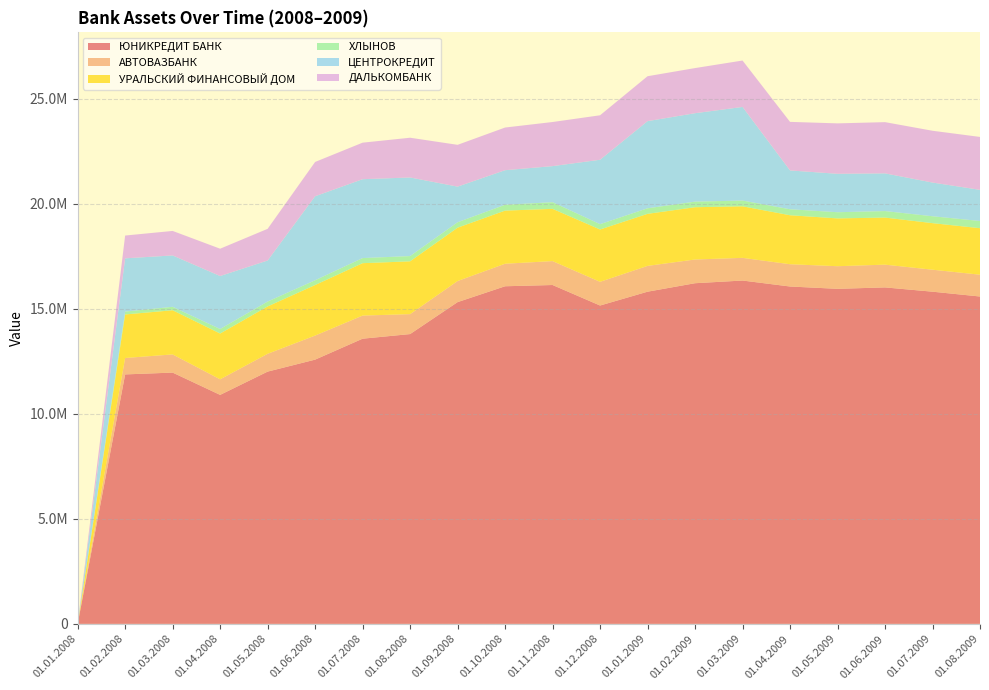

Reading right to left, what are all the values shown in this chart?

ЮНИКРЕДИТ БАНК: 01.08.2009=15587840	01.07.2009=15817311	01.06.2009=16021259	01.05.2009=15953557	01.04.2009=16064155	01.03.2009=16348344	01.02.2009=16220816	01.01.2009=15817161	01.12.2008=15158509	01.11.2008=16135222	01.10.2008=16075754	01.09.2008=15320335	01.08.2008=13799169	01.07.2008=13579439	01.06.2008=12582241	01.05.2008=12011516	01.04.2008=10903611	01.03.2008=11964846	01.02.2008=11878345	01.01.2008=0
АВТОВАЗБАНК: 01.08.2009=1038655	01.07.2009=1046983	01.06.2009=1083529	01.05.2009=1077223	01.04.2009=1060789	01.03.2009=1080223	01.02.2009=1129518	01.01.2009=1228986	01.12.2008=1128501	01.11.2008=1138593	01.10.2008=1072914	01.09.2008=1004773	01.08.2008=949134	01.07.2008=1100632	01.06.2008=1145555	01.05.2008=848334	01.04.2008=741143	01.03.2008=865773	01.02.2008=781769	01.01.2008=0
УРАЛЬСКИЙ ФИНАНСОВЫЙ ДОМ: 01.08.2009=2213264	01.07.2009=2216564	01.06.2009=2241470	01.05.2009=2276518	01.04.2009=2331971	01.03.2009=2454458	01.02.2009=2488942	01.01.2009=2477885	01.12.2008=2491750	01.11.2008=2487895	01.10.2008=2529476	01.09.2008=2540056	01.08.2008=2514407	01.07.2008=2494684	01.06.2008=2407463	01.05.2008=2255122	01.04.2008=2180297	01.03.2008=2102598	01.02.2008=2072386	01.01.2008=0
ХЛЫНОВ: 01.08.2009=343552	01.07.2009=328325	01.06.2009=309449	01.05.2009=293484	01.04.2009=285226	01.03.2009=273362	01.02.2009=265922	01.01.2009=264501	01.12.2008=253261	01.11.2008=316475	01.10.2008=278011	01.09.2008=257951	01.08.2008=250021	01.07.2008=243035	01.06.2008=225882	01.05.2008=231720	01.04.2008=214339	01.03.2008=163900	01.02.2008=137412	01.01.2008=0
ЦЕНТРОКРЕДИТ: 01.08.2009=1483736	01.07.2009=1604765	01.06.2009=1795350	01.05.2009=1829729	01.04.2009=1848920	01.03.2009=4457703	01.02.2009=4210681	01.01.2009=4149865	01.12.2008=3067456	01.11.2008=1717911	01.10.2008=1646337	01.09.2008=1697033	01.08.2008=3743290	01.07.2008=3755635	01.06.2008=4000203	01.05.2008=1955059	01.04.2008=2523945	01.03.2008=2446471	01.02.2008=2535241	01.01.2008=0
ДАЛЬКОМБАНК: 01.08.2009=2518984	01.07.2009=2466158	01.06.2009=2439404	01.05.2009=2401351	01.04.2009=2312002	01.03.2009=2209909	01.02.2009=2148868	01.01.2009=2138377	01.12.2008=2117407	01.11.2008=2100392	01.10.2008=2031101	01.09.2008=1989905	01.08.2008=1892273	01.07.2008=1739476	01.06.2008=1633100	01.05.2008=1508127	01.04.2008=1300410	01.03.2008=1166611	01.02.2008=1085732	01.01.2008=0